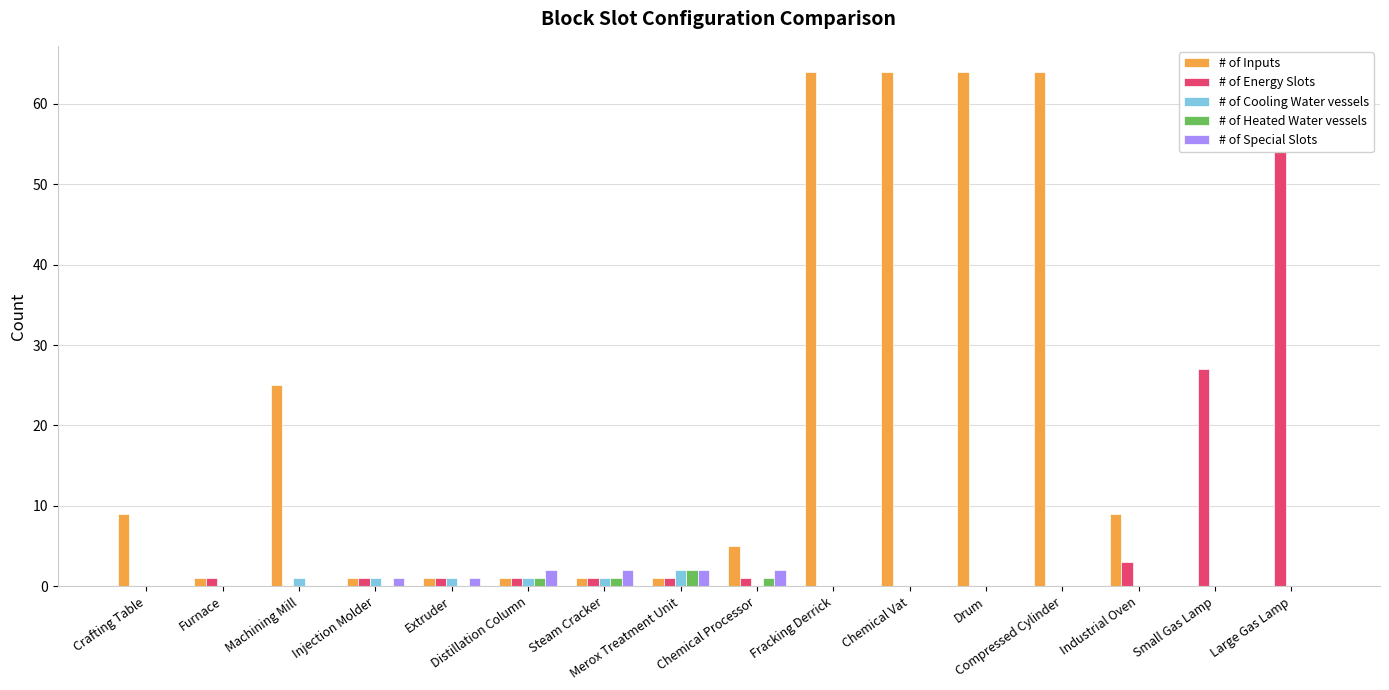

Where is # of Inputs nearest to the value 32?

Machining Mill